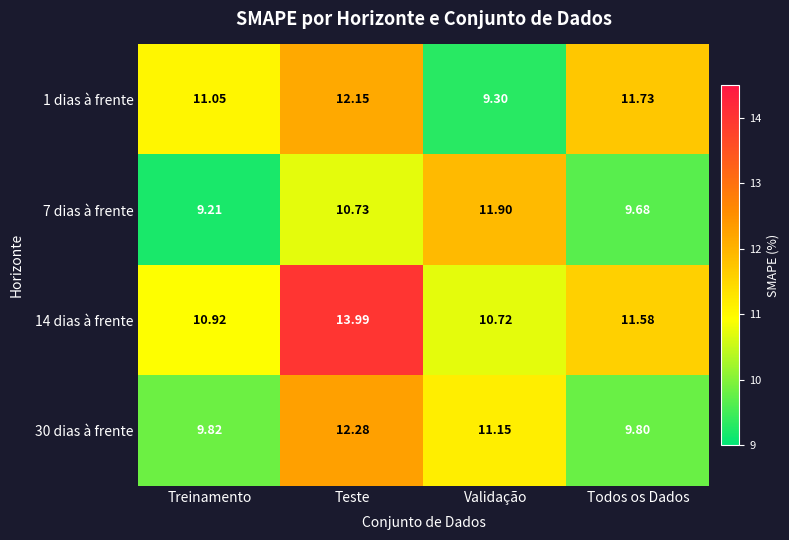

Which series has the widest spread of values?

14 dias à frente